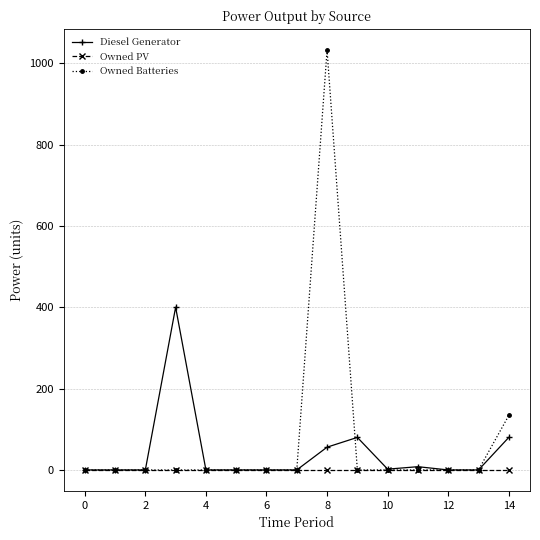

Rank the series by their maximum value, from highest to lowest.

Owned Batteries, Diesel Generator, Owned PV